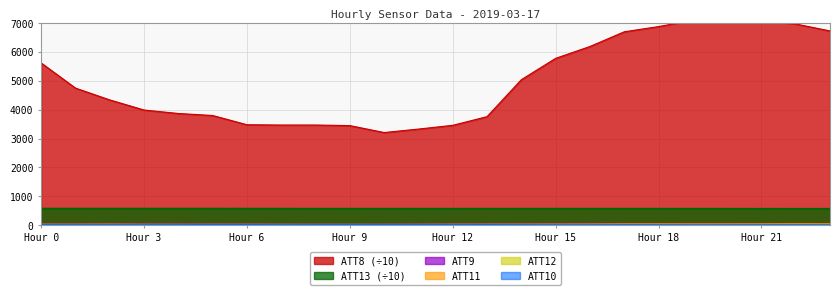

At how many categories does at least one series exceed 4668?

12